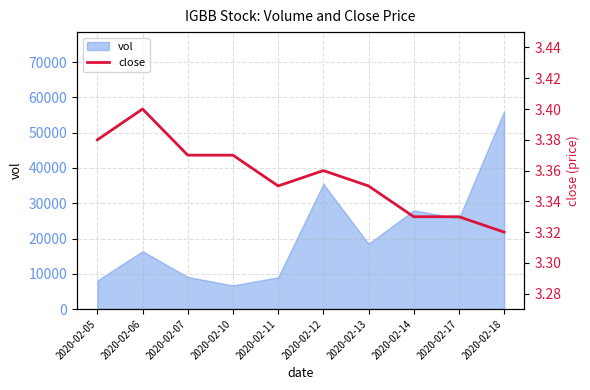

The value of vol at 2020-02-05 is 11345. True or false?

False